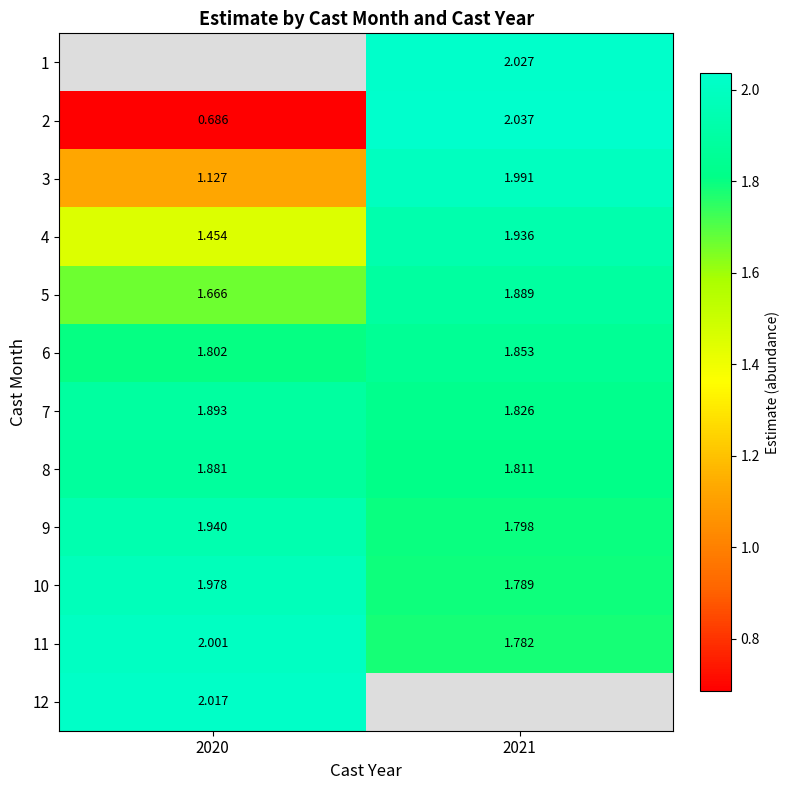

Which category has the lowest value in the 5 series?

2020